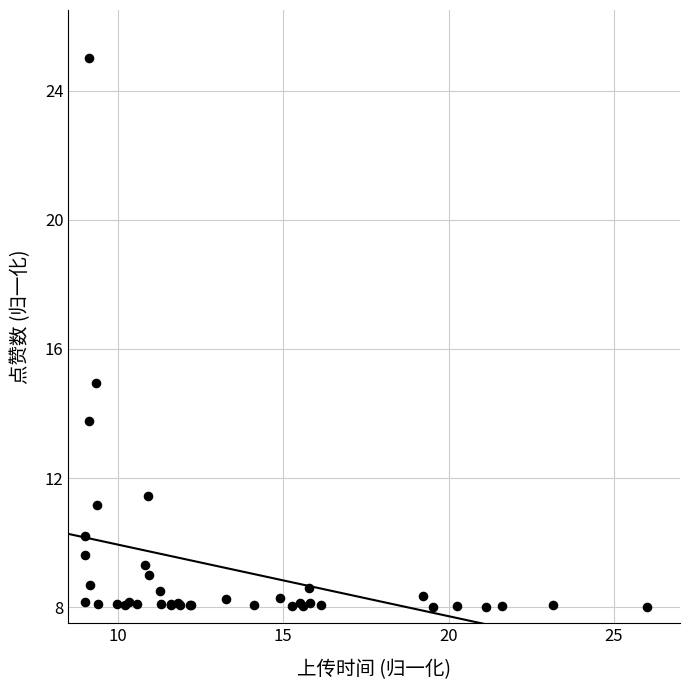

What Y value in the scatter plot is closest to 16?

15.0